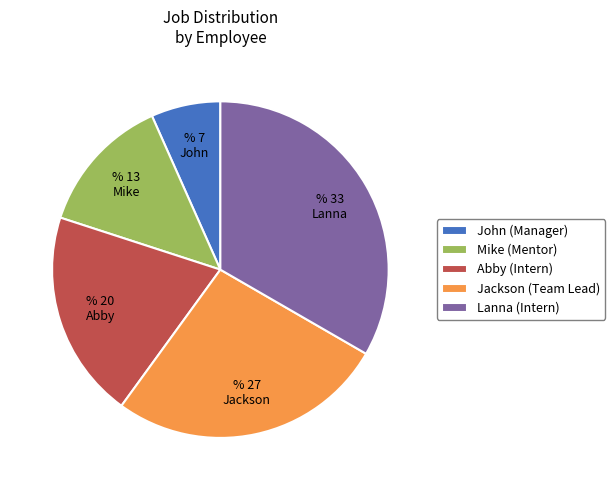

Which category has the smallest portion of the pie?

John (Manager)